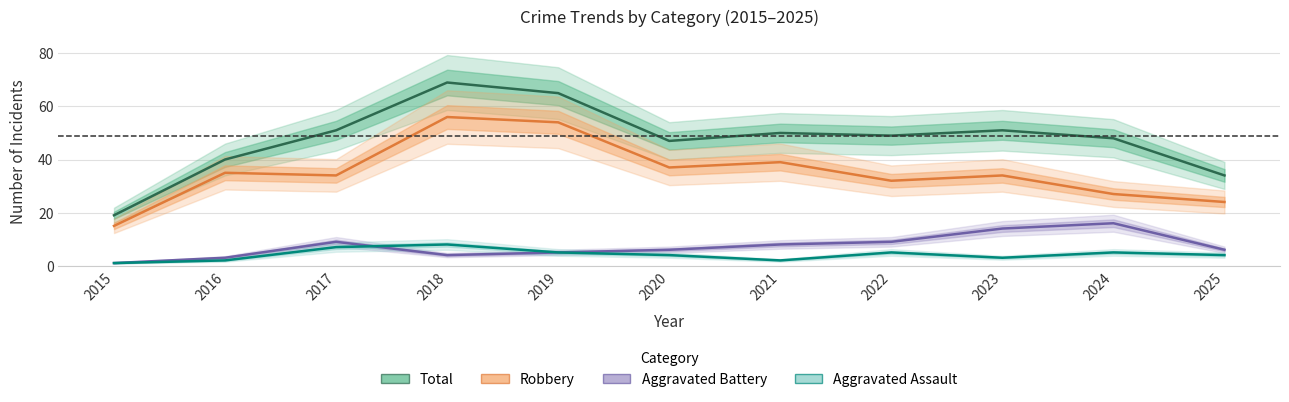

Reading right to left, list all the values displayed in this chart.

Total: 34	48	51	49	50	47	65	69	51	40	19
Robbery: 24	27	34	32	39	37	54	56	34	35	15
Aggravated Battery: 6	16	14	9	8	6	5	4	9	3	1
Aggravated Assault: 4	5	3	5	2	4	5	8	7	2	1